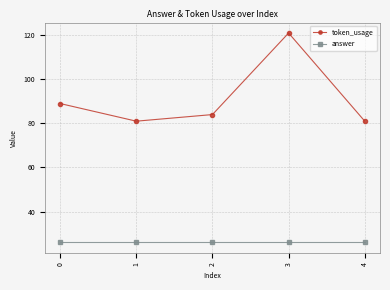

What is the greatest value displayed?

121